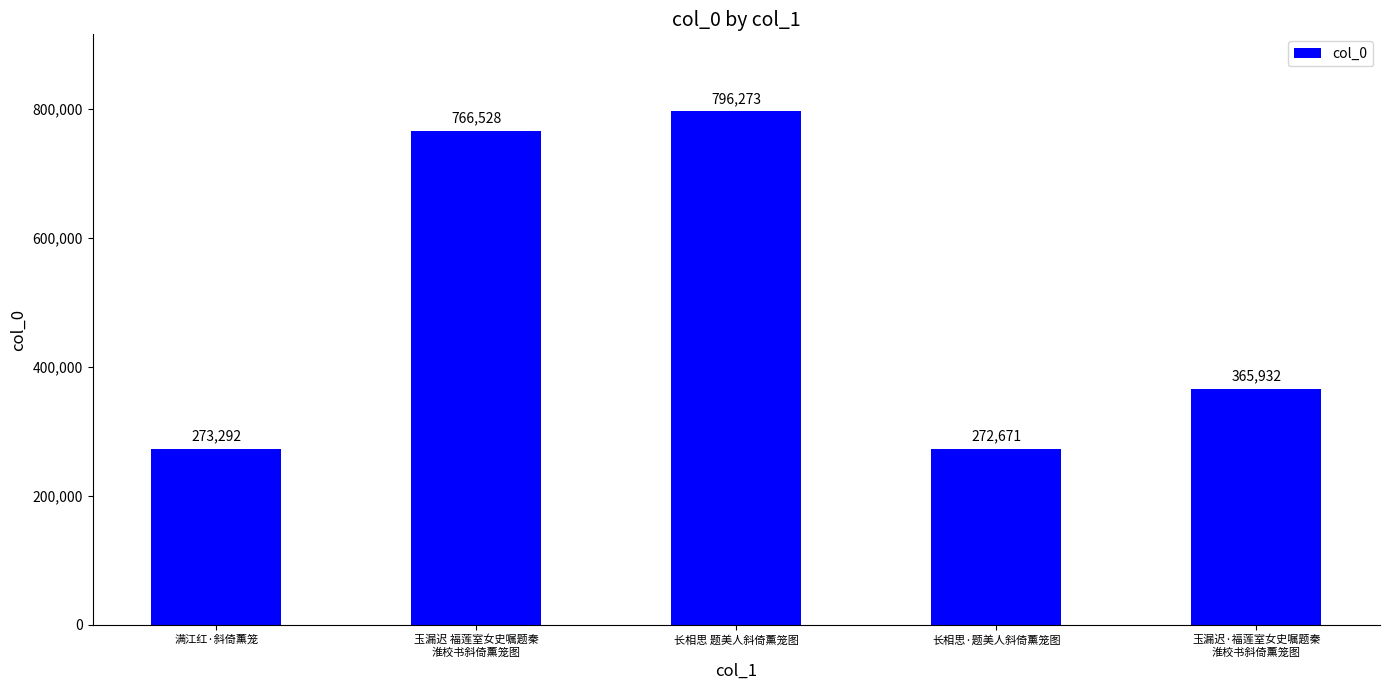

How many data points are less than 365932?

2